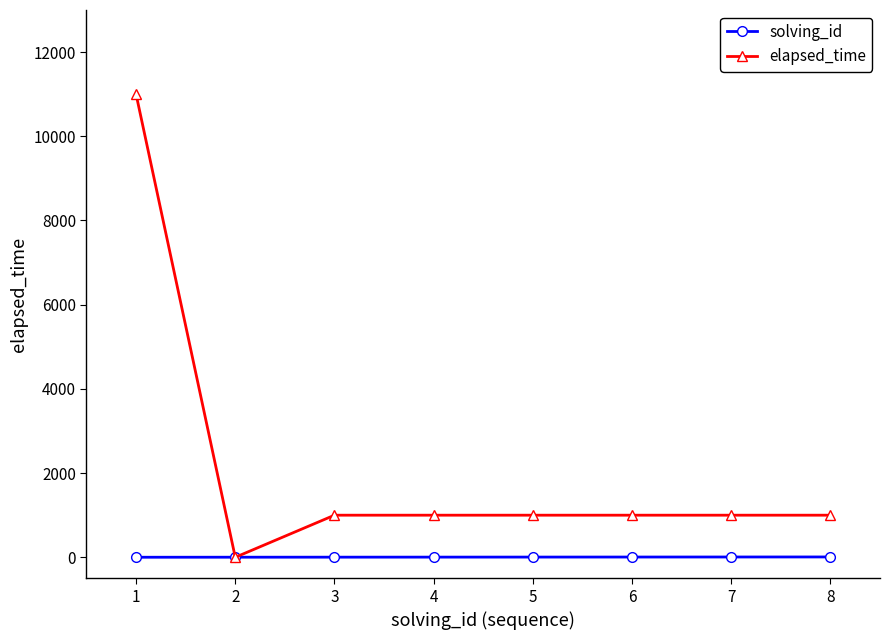

Rank the series at 5 from lowest to highest value.

solving_id, elapsed_time